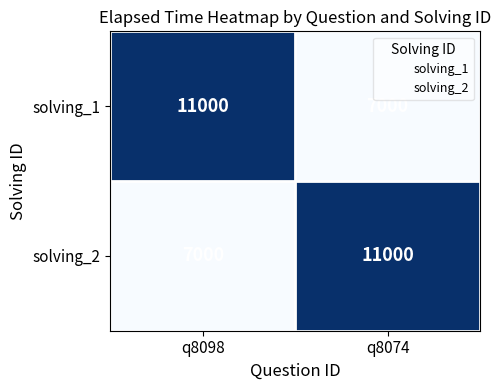

The solving_1 series shows 7000 at q8074. True or false?

True